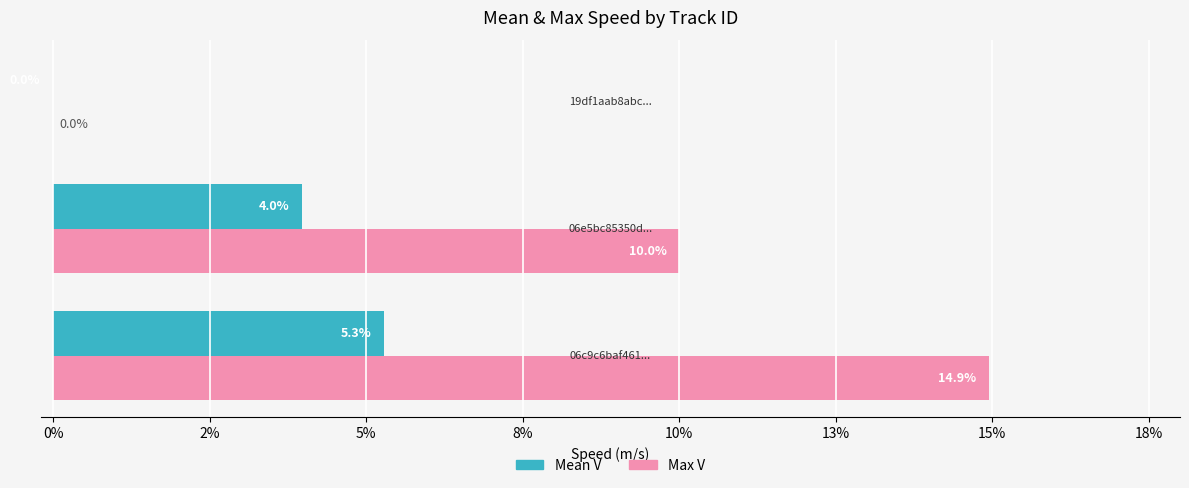

Does the chart contain stacked bars?

No